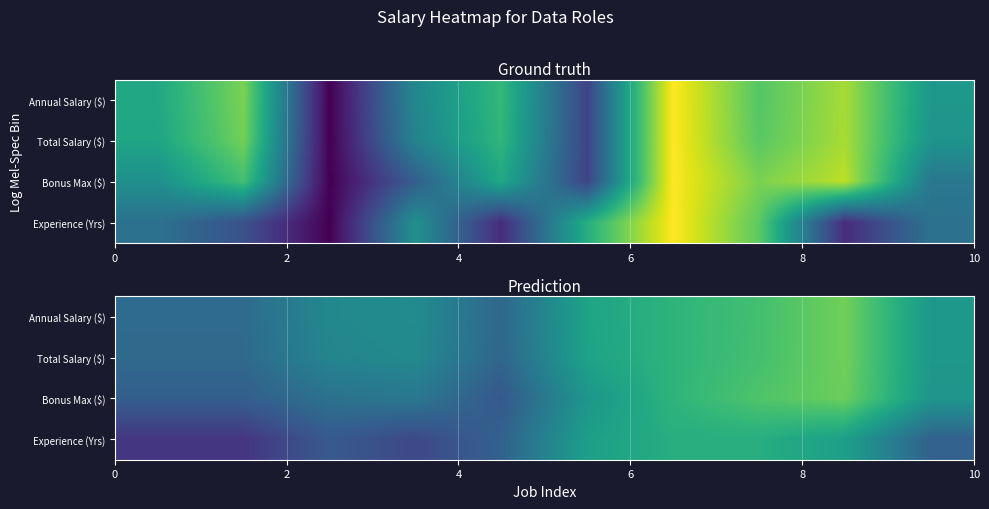

What is the maximum value shown in the chart?

0.8